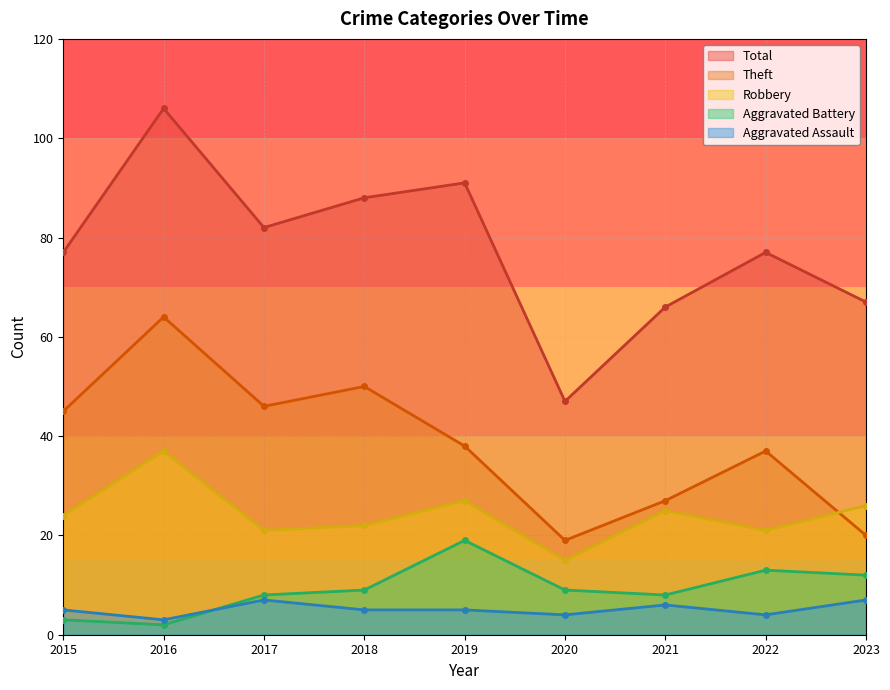

What is the spread (max minus min) of values at 2019?

86